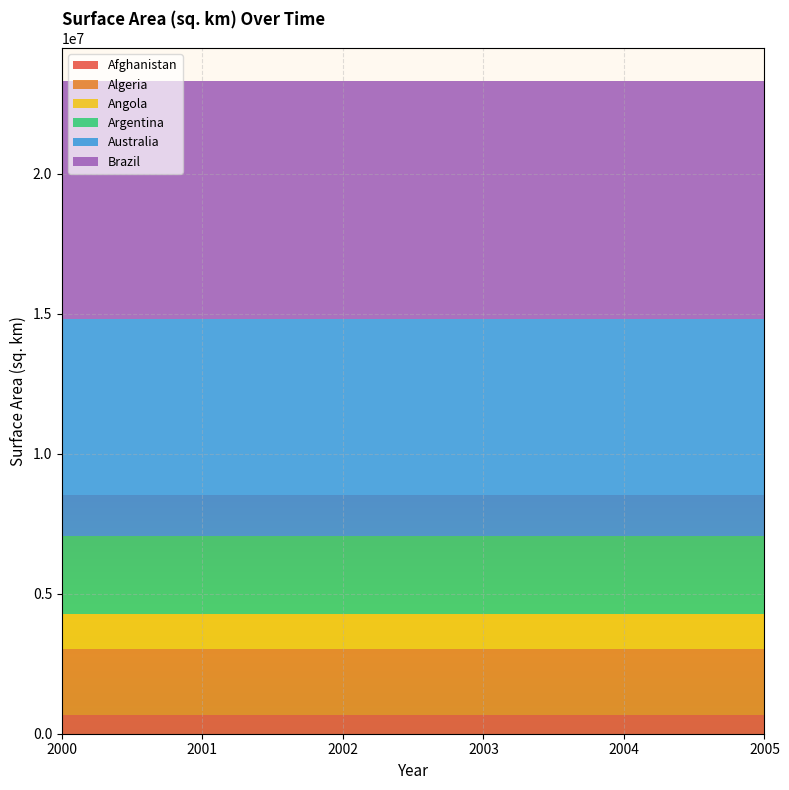

Reading left to right, extract all data points from this chart.

Afghanistan: 652230	652230	652230	652230	652230	652230
Algeria: 2381740	2381740	2381740	2381740	2381740	2381740
Angola: 1246700	1246700	1246700	1246700	1246700	1246700
Argentina: 2780400	2780400	2780400	2780400	2780400	2780400
Australia: 7741220	7741220	7741220	7741220	7741220	7741220
Brazil: 8514880	8514880	8514880	8514880	8514880	8514880